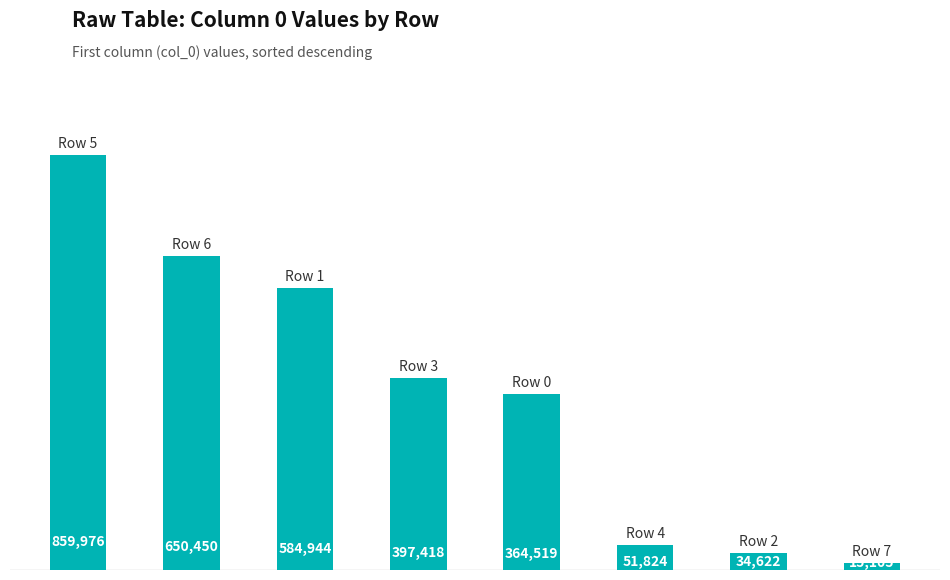

Are the bars horizontal?

No